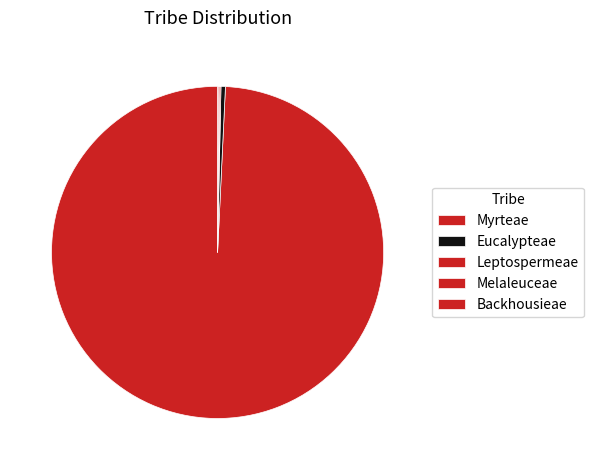

What is the total percentage of Eucalypteae and Myrteae?

99.7%